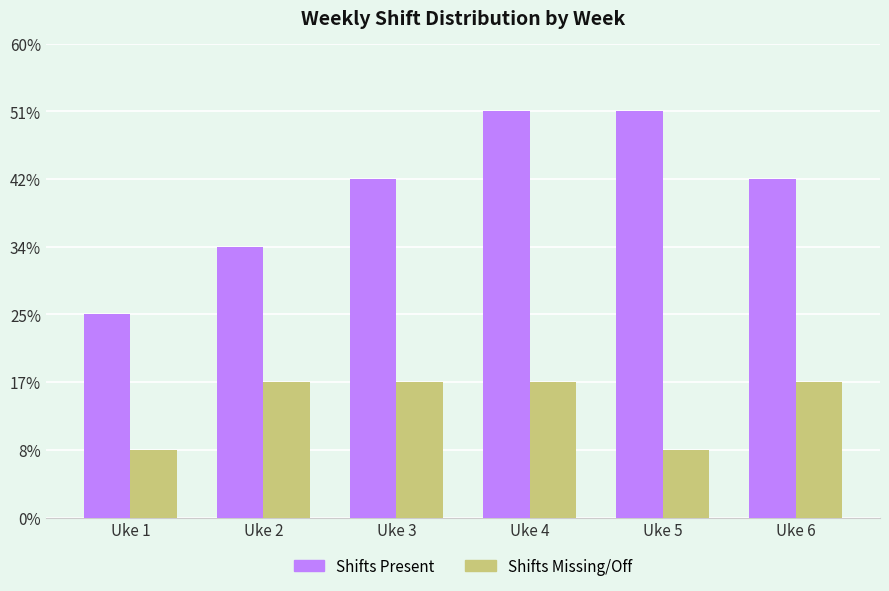

What are all the series names shown in the legend?

Shifts Present, Shifts Missing/Off